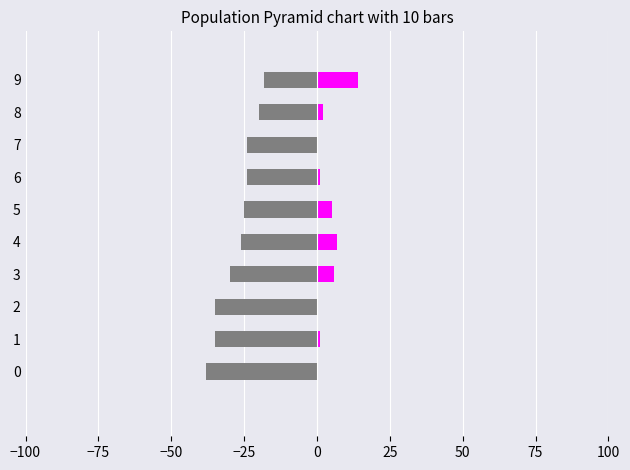

Reading left to right, what are all the values shown in this chart?

Starts: -38	-35	-35	-30	-26	-25	-24	-24	-20	-18
Subs: 0	1	0	6	7	5	1	0	2	14